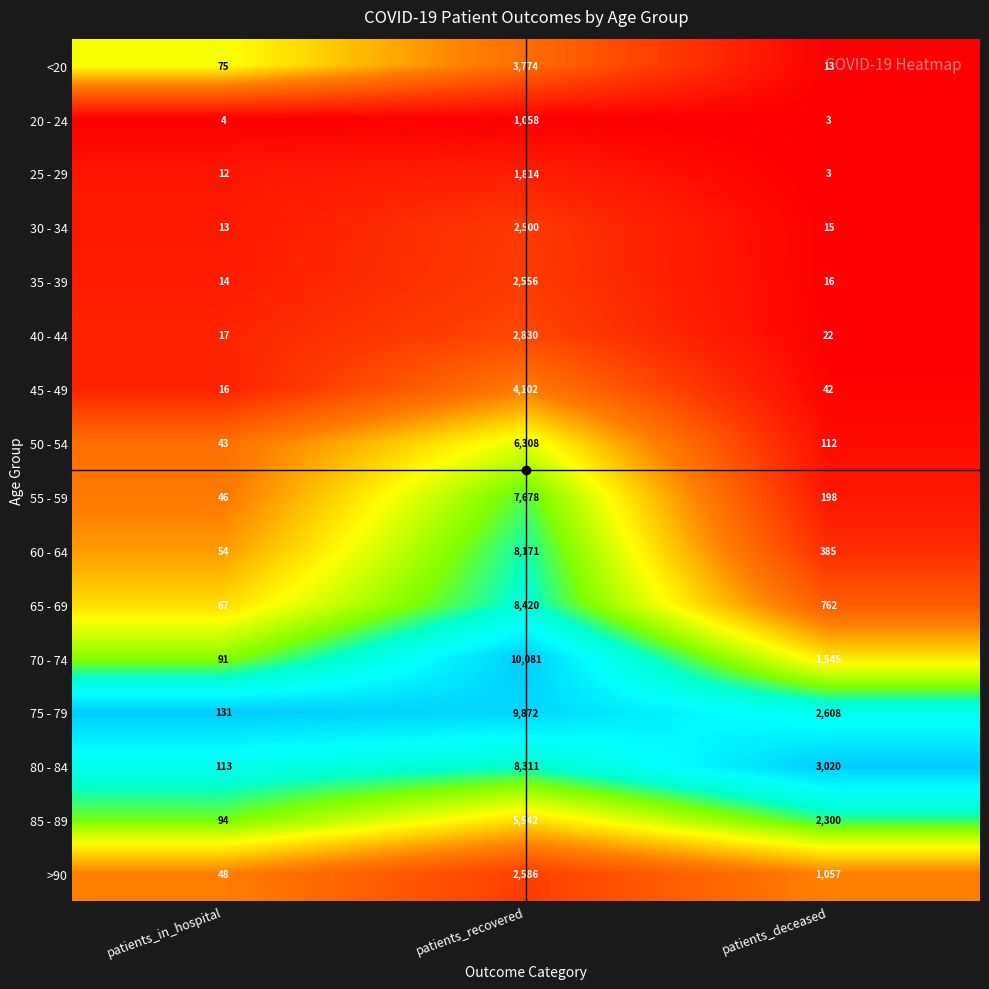

What is the greatest value displayed?

10081